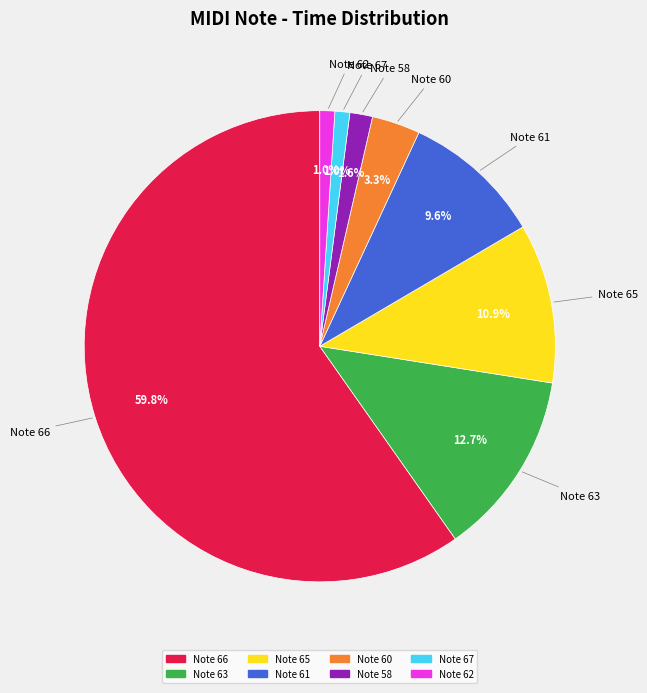

Count the number of slices in the pie.

8